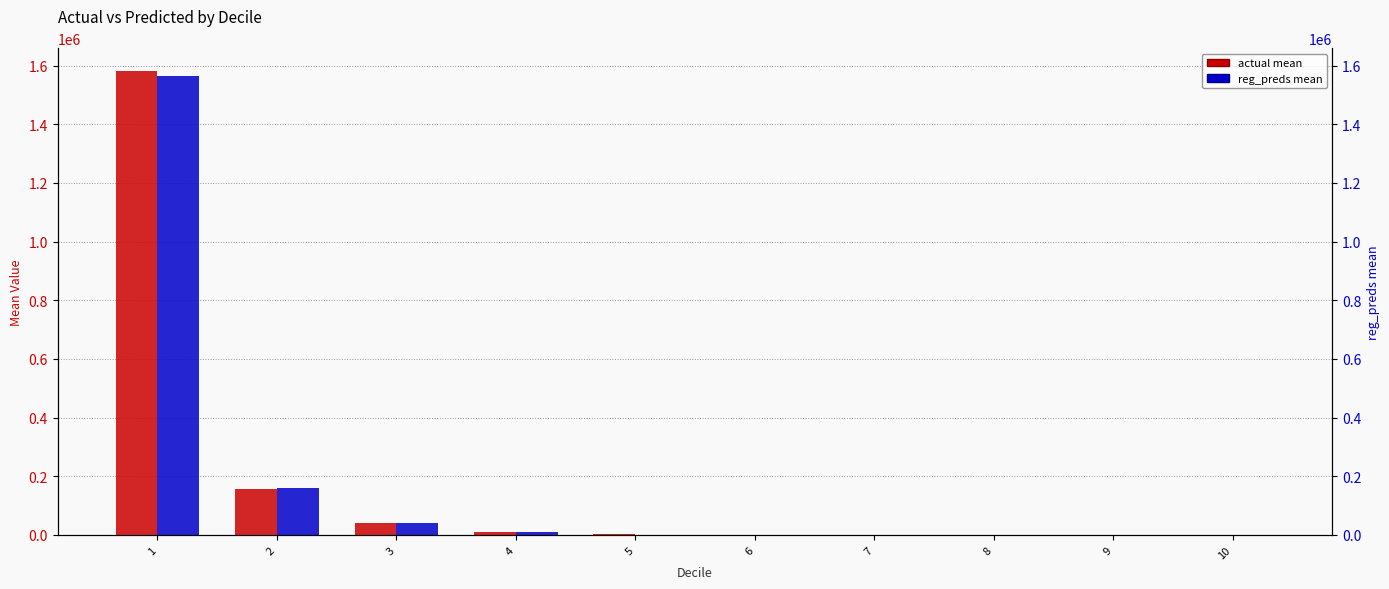

What value does the reg_preds series have at 3?

39817.2